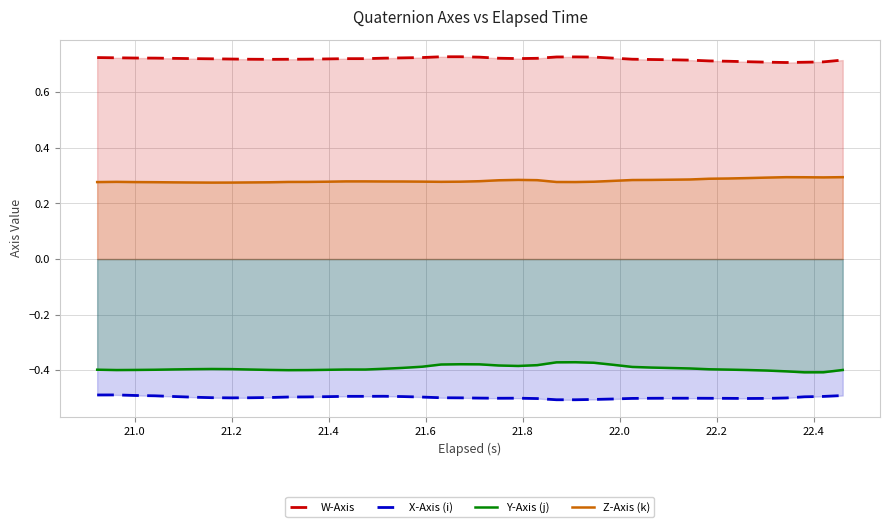

What is the lowest value of the X-Axis (i) series?

-0.5